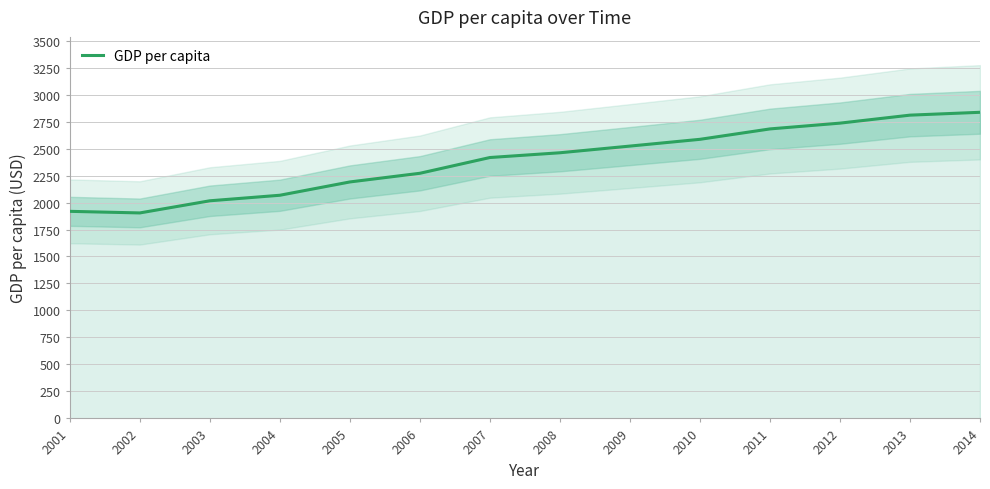

What is the value of the 14th point from the left?

2835.8